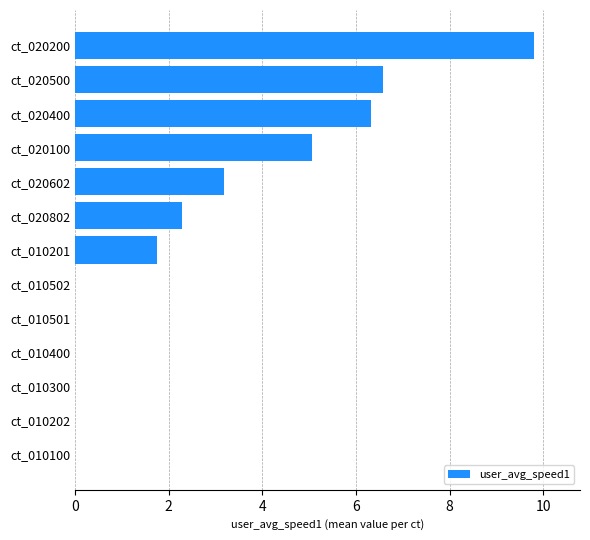

Where is the data nearest to the value 4?

ct_020602